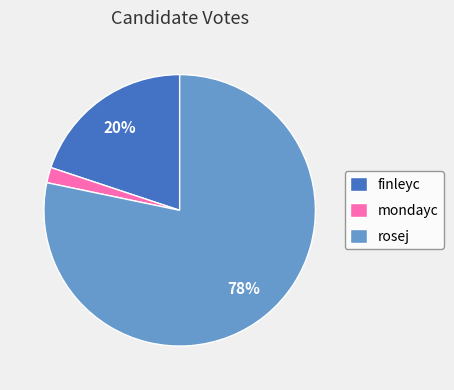

Rank the categories by value from lowest to highest.

mondayc, finleyc, rosej